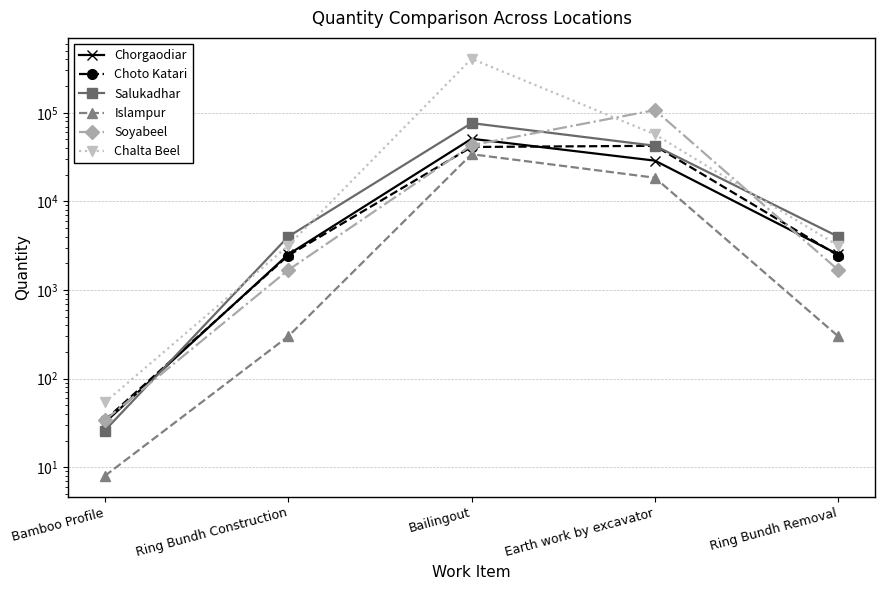

At how many categories does at least one series exceed 68169?

2